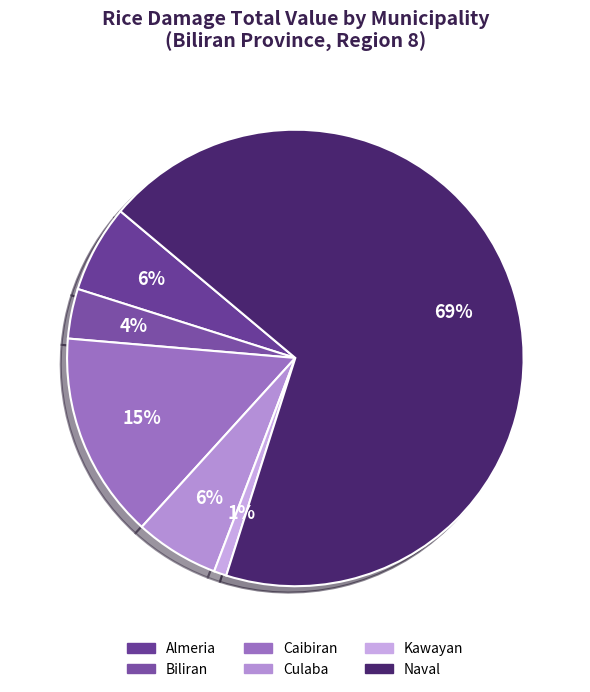

Count the number of slices in the pie.

6